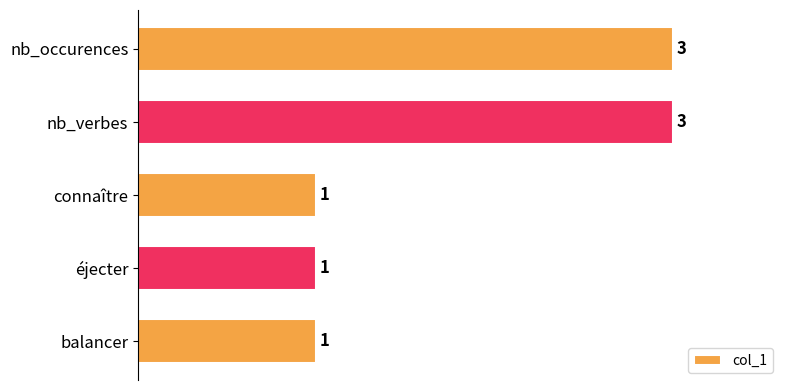

What is the sum of all values?

9